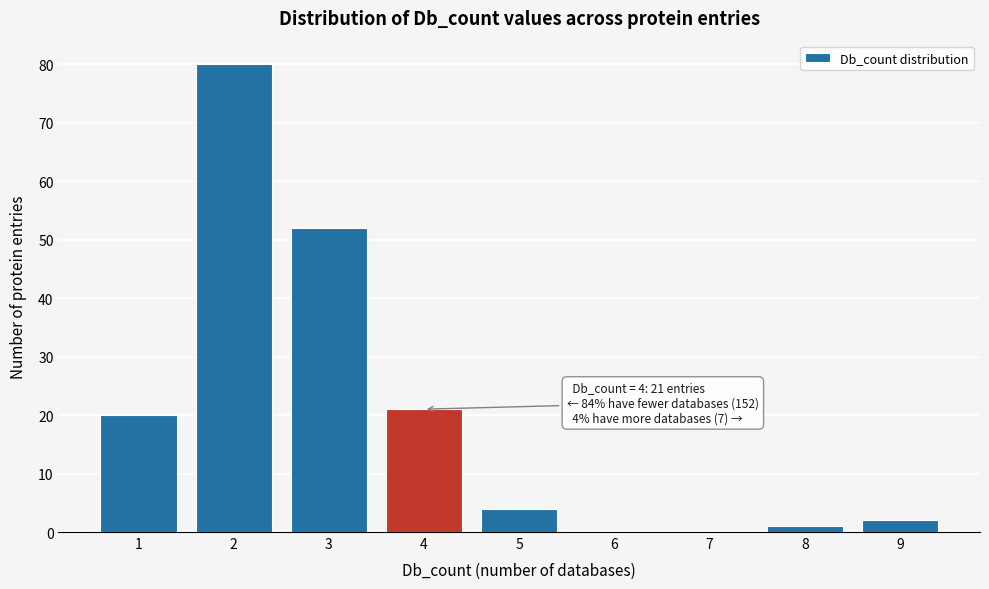

Over which range of the x-axis is the bar tallest?

1.5 to 2.5